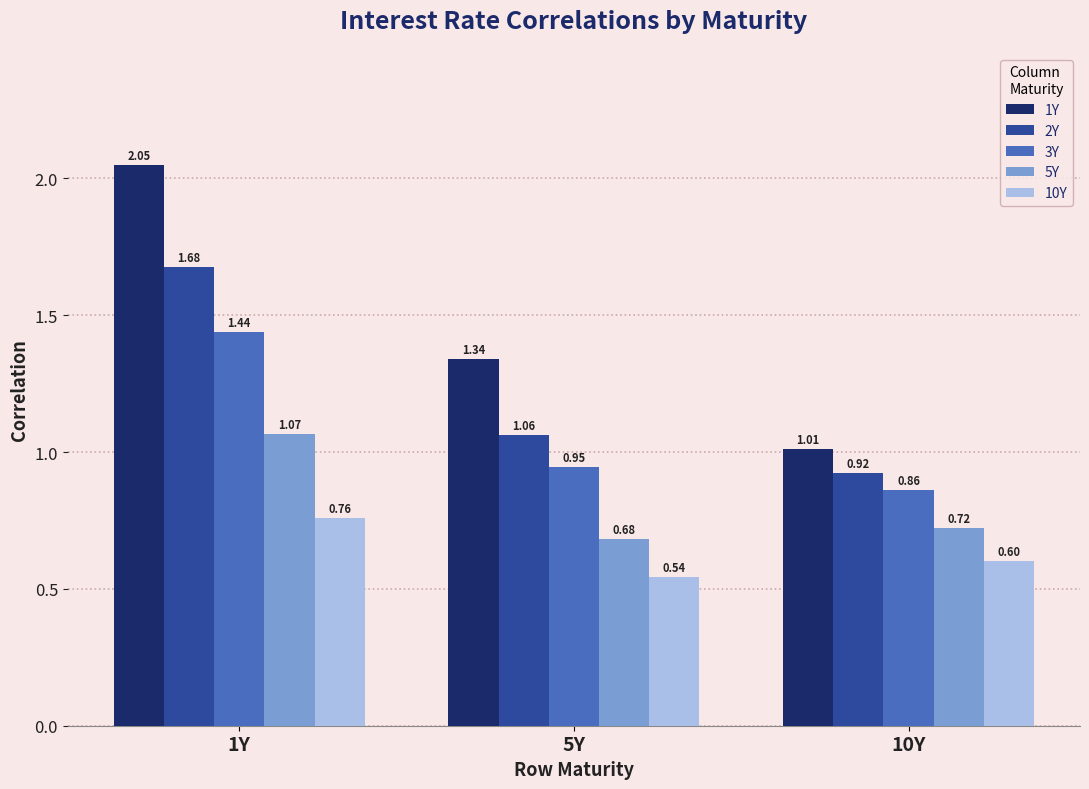

Rank the categories by 10Y value from highest to lowest.

1Y, 10Y, 5Y